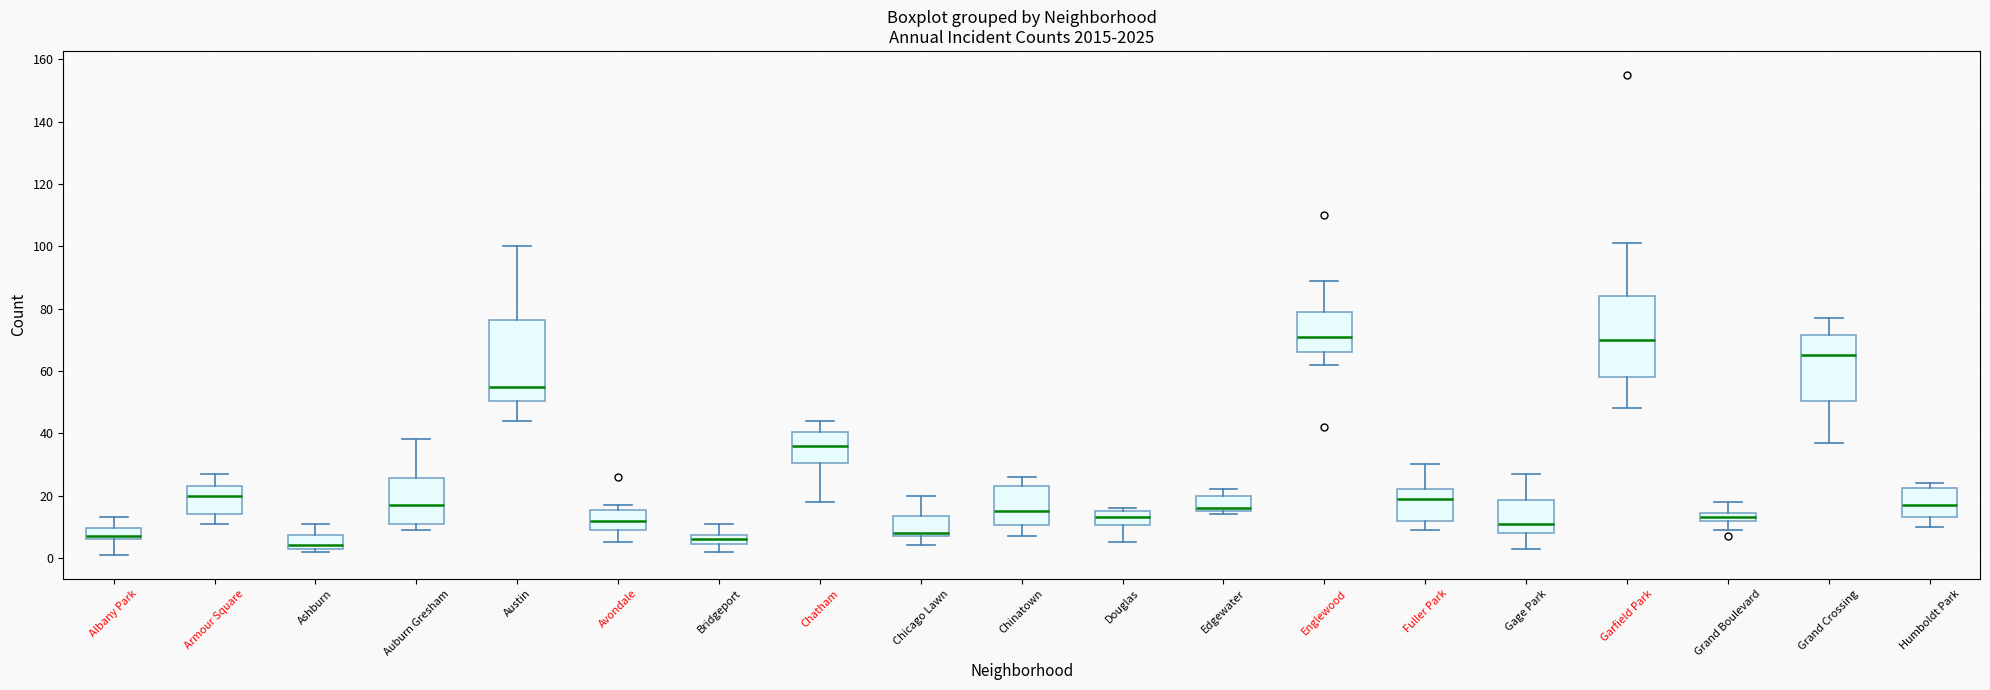

Where is the lower edge of the box for Douglas on the y-axis? The values are not printed on the chart, so give them approximately, as read against the axis.

10